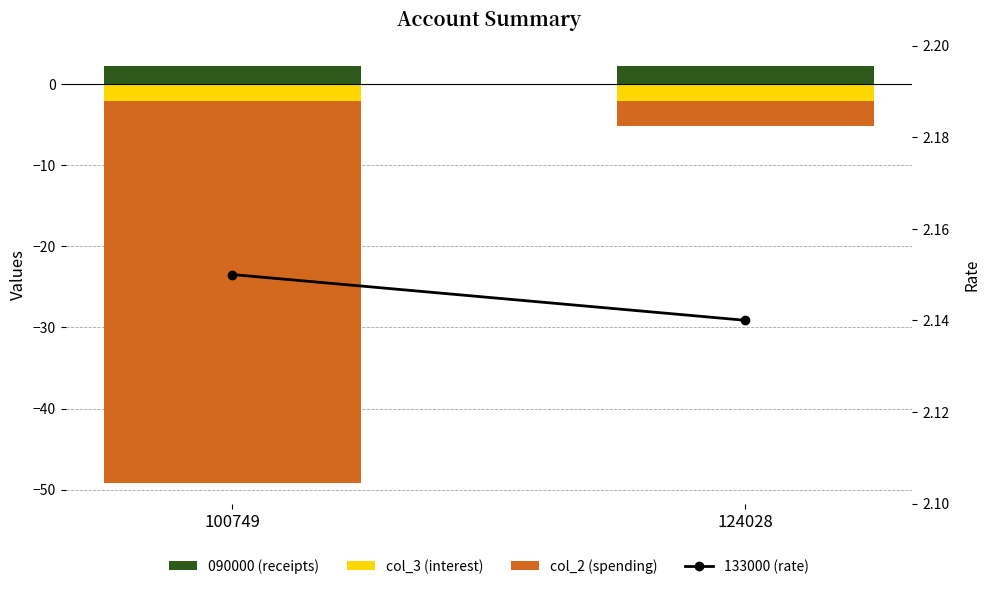

What is the highest value of the 090000 (receipts) series?

2.1